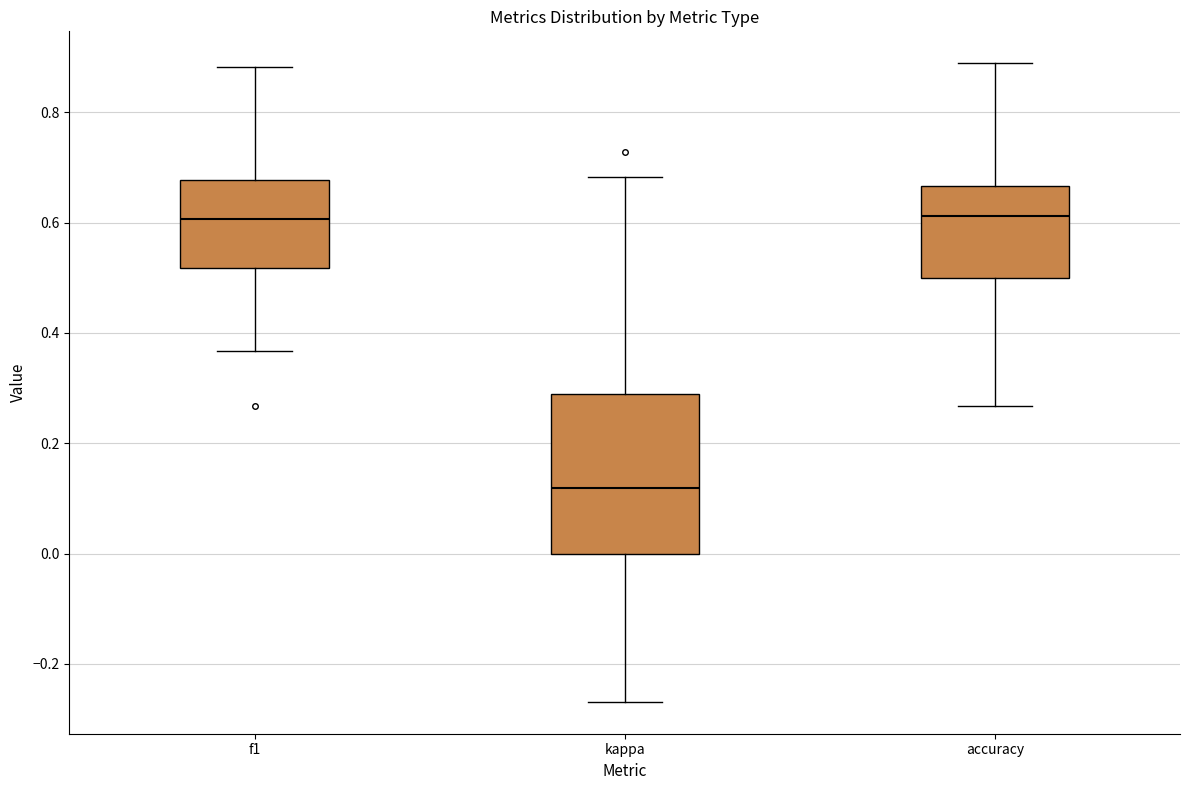

Which box's median line is the lowest?

kappa